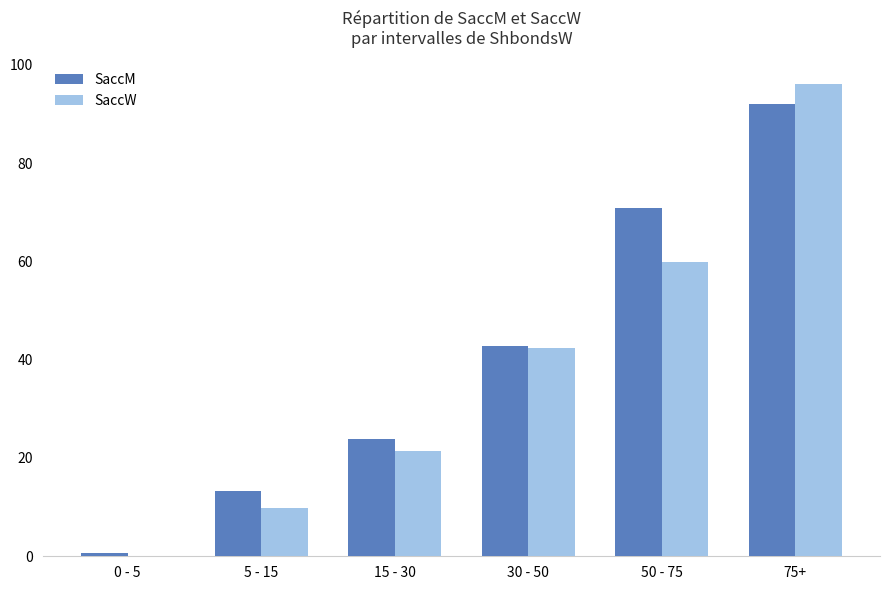

How many groups of bars are there?

6